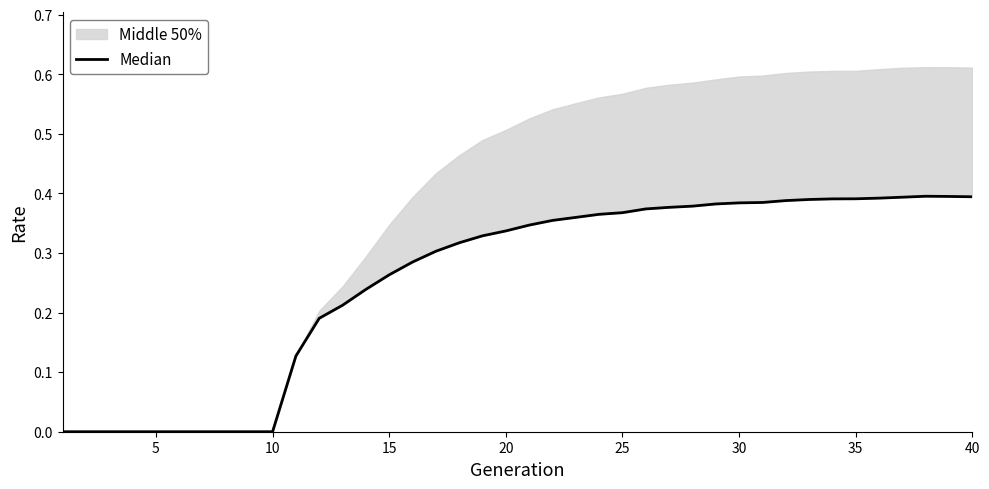

What is the difference between the values at 10 and 40?

0.4